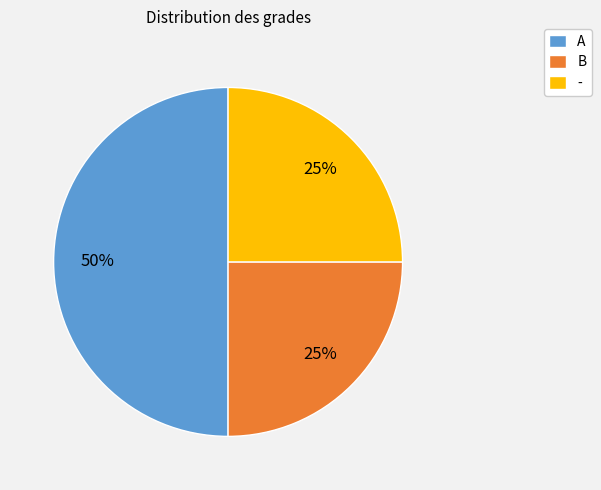

To the nearest percent, what portion does A represent?

50%